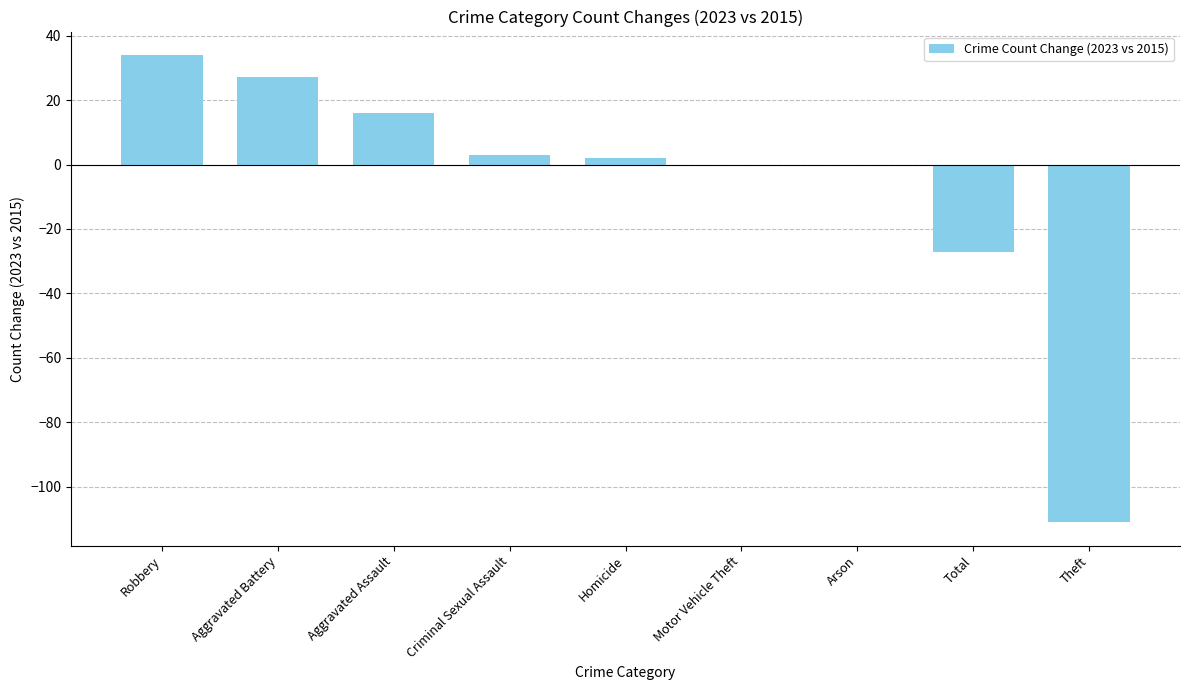

Reading left to right, transcribe all the data shown in this chart.

34	27	16	3	2	0	0	-27	-111